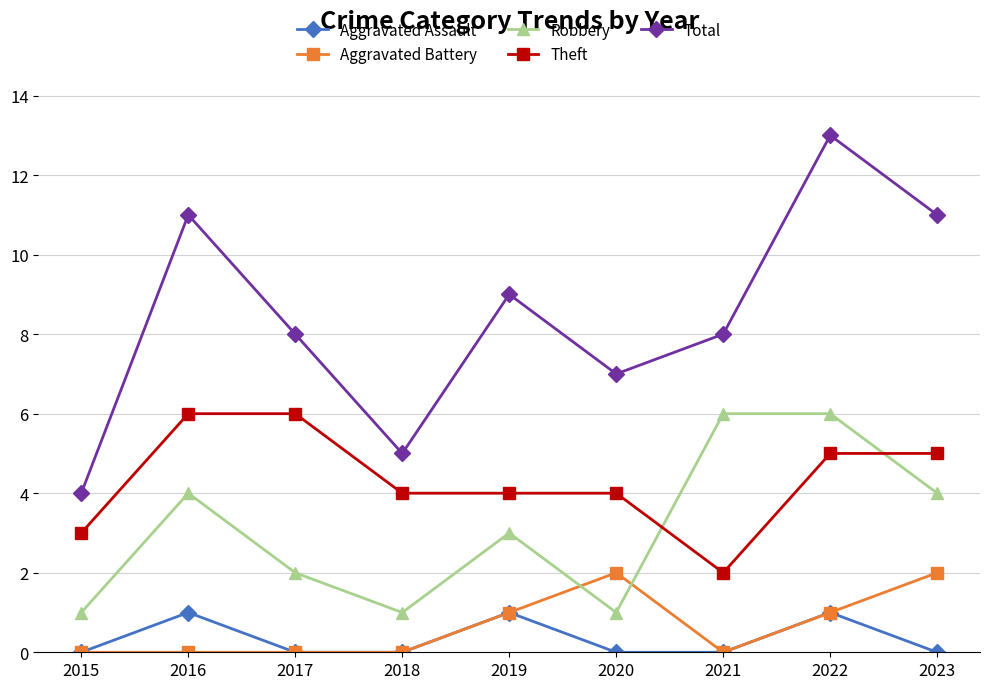

True or false: Theft and Robbery cross at least once.

True